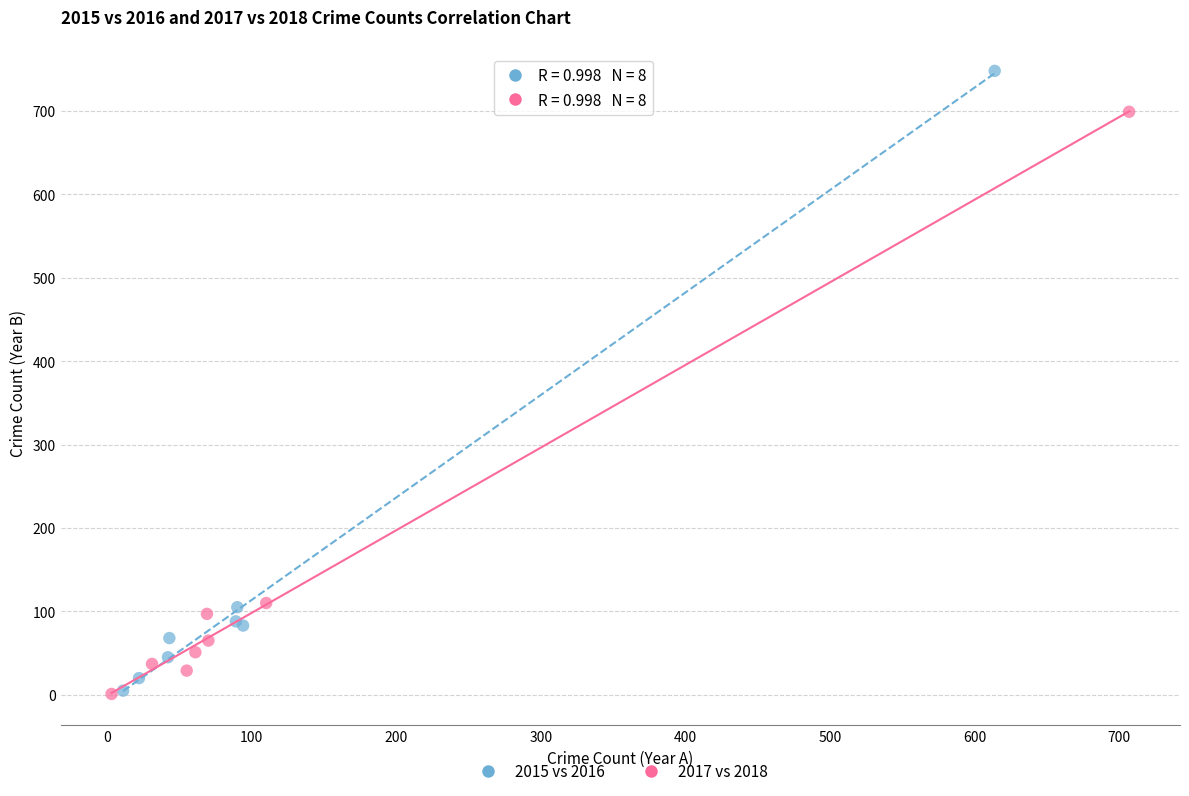

Which series reaches the maximum Y coordinate?

2015 vs 2016